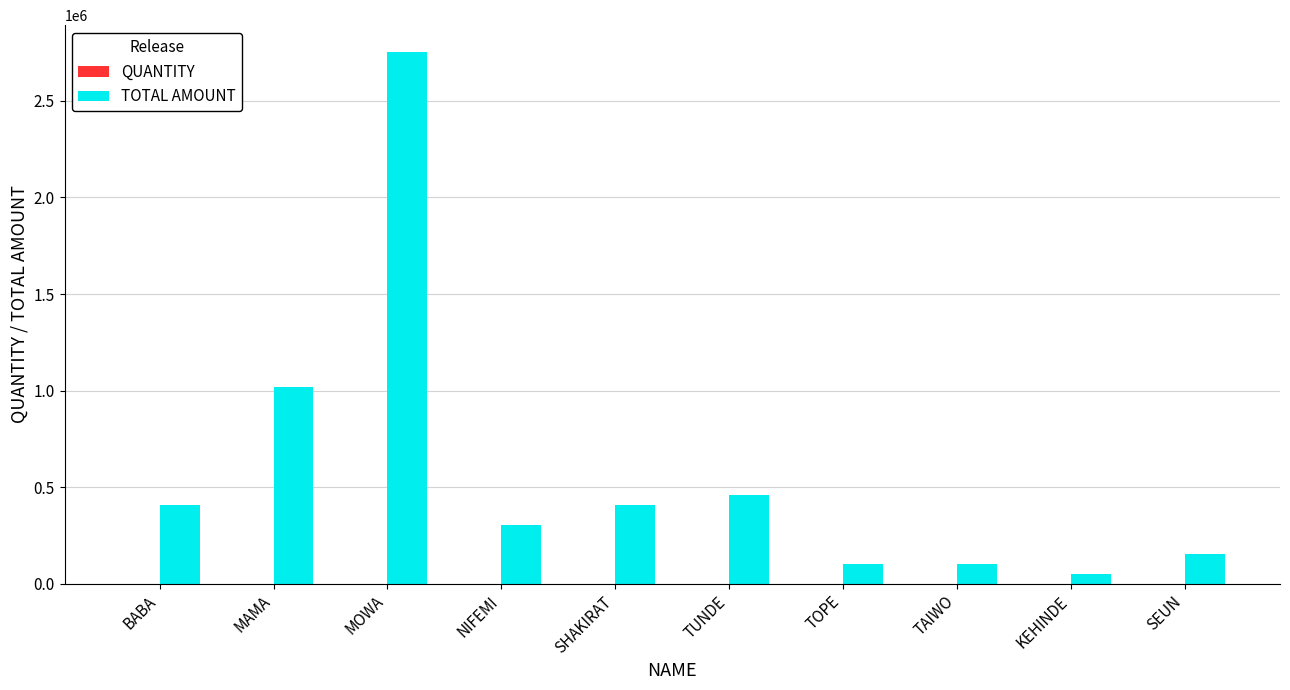

The value of TOTAL AMOUNT at TUNDE is 729483. True or false?

False